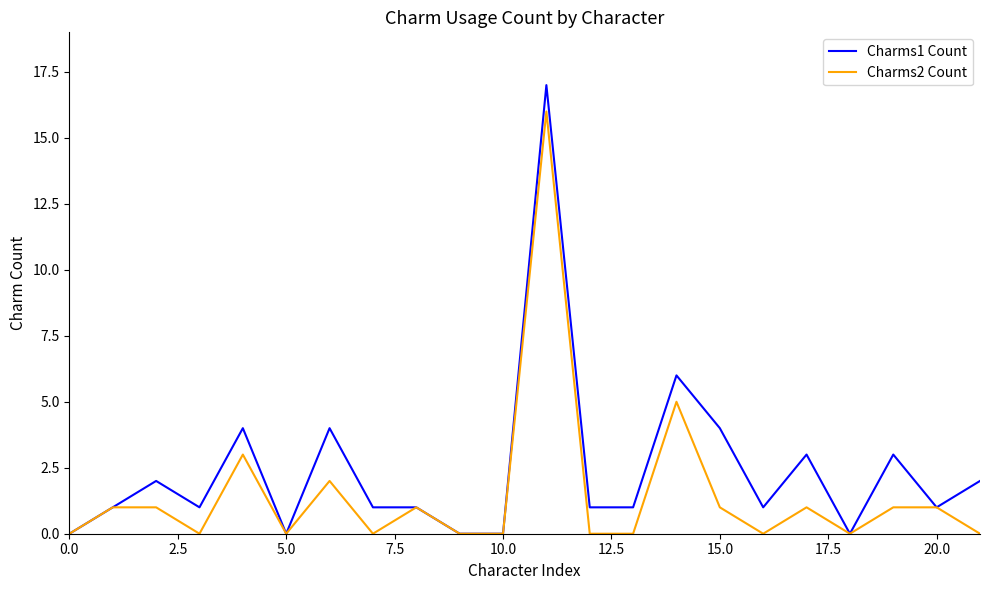

Which series has the largest total across all categories?

Charms1 Count